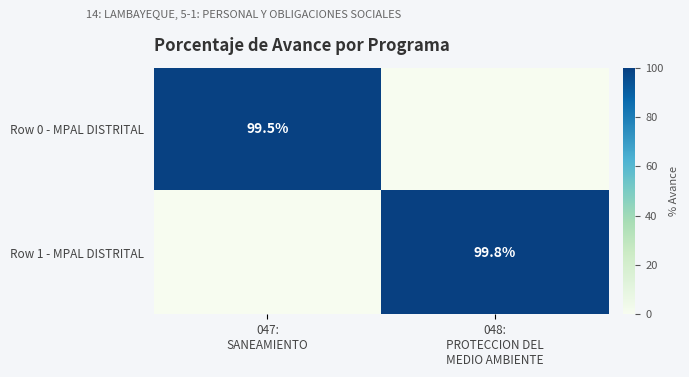

What is the average value of the Row 0 - MPAL DISTRITAL series?

49.8